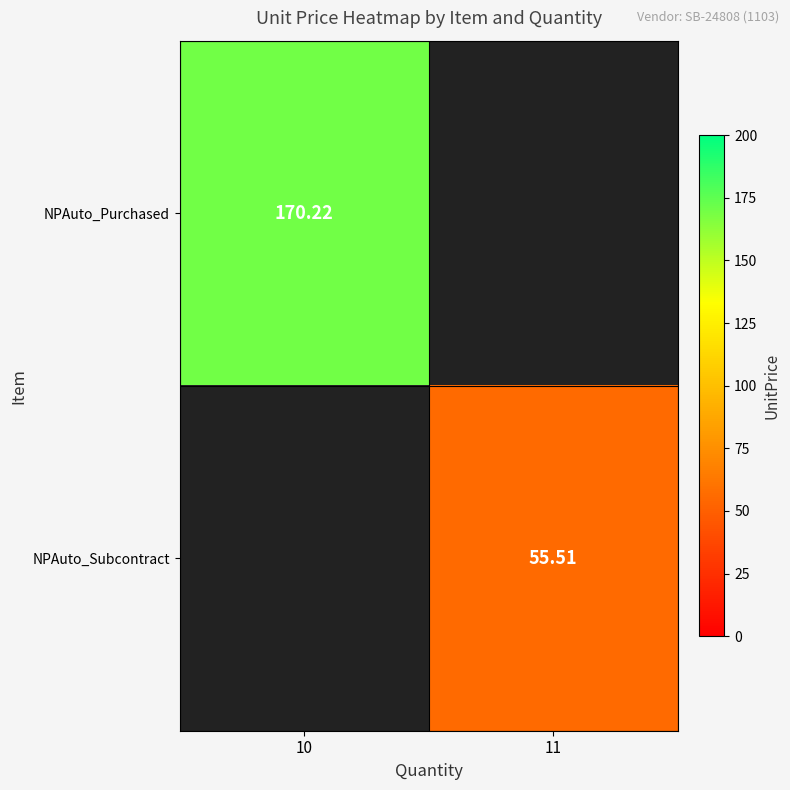

What is the sum of all NPAuto_Subcontract values?

55.5